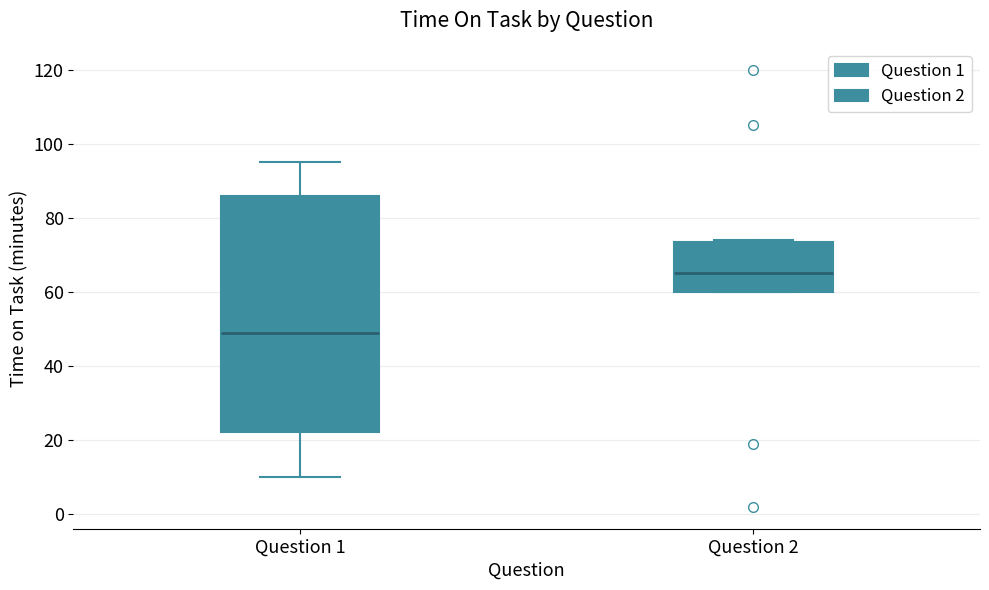

Which box is the tallest, from its lower edge to its upper edge?

Question 1